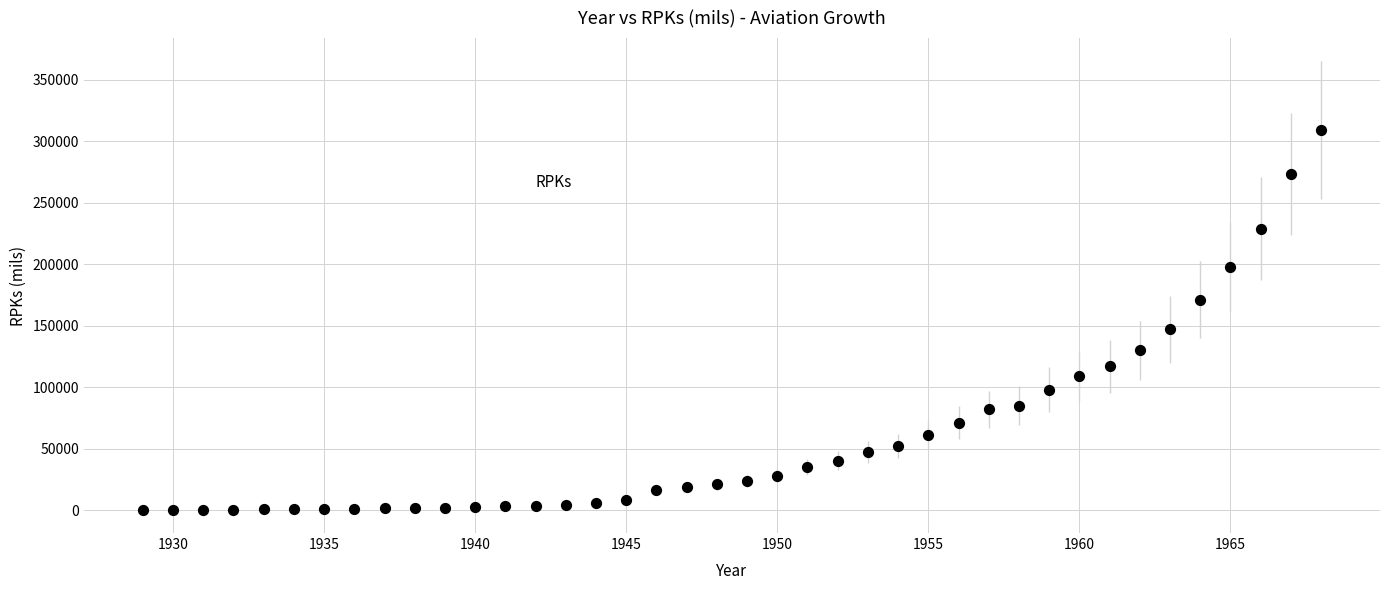

What Y value in the scatter plot is closest to 154796?

147000